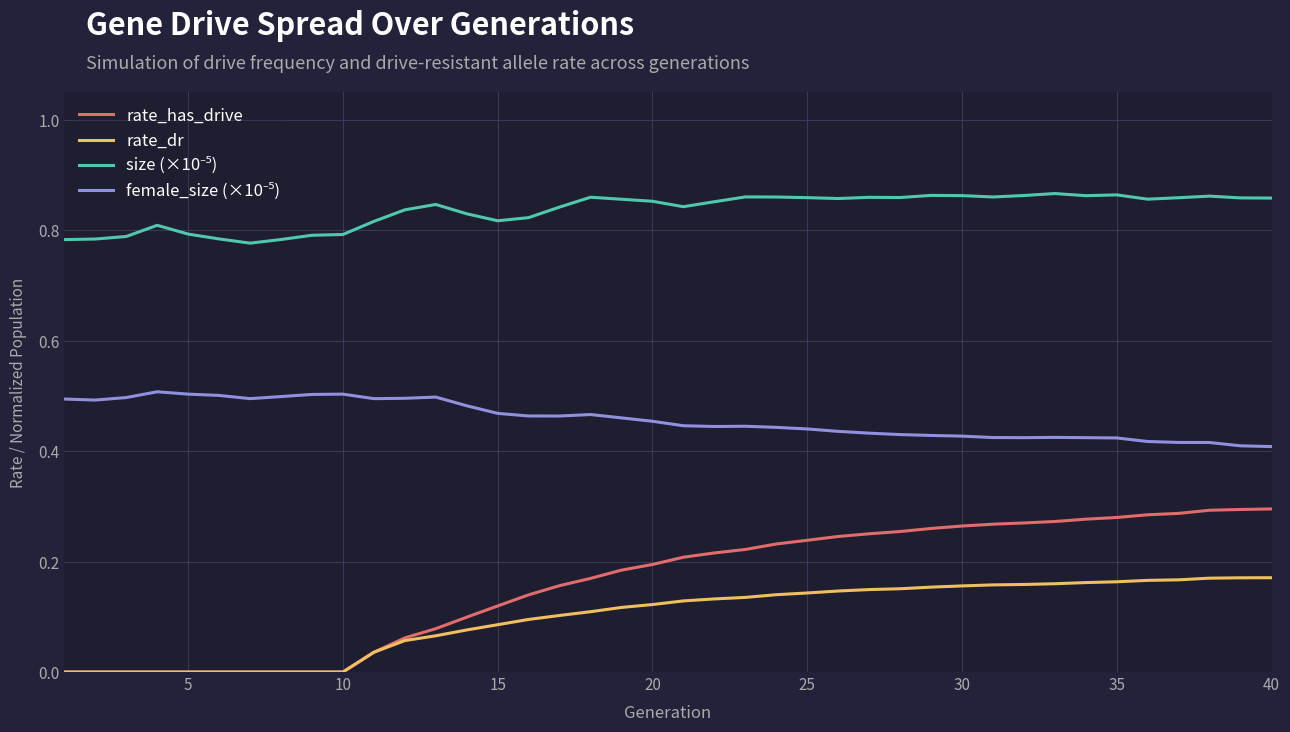

Which series has the largest range (max minus min)?

rate_has_drive